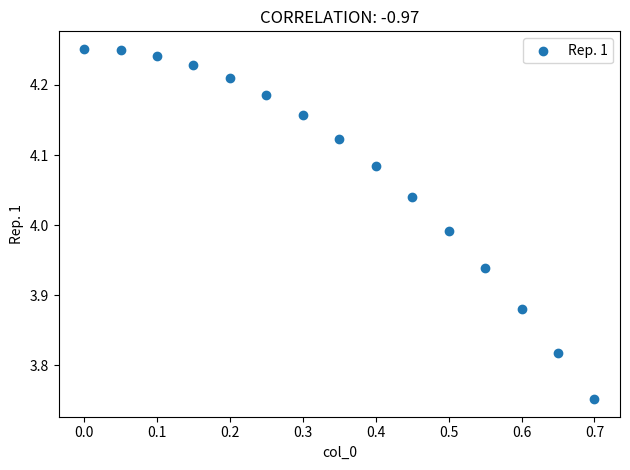

What is the range of Y values (max minus min)?

0.5